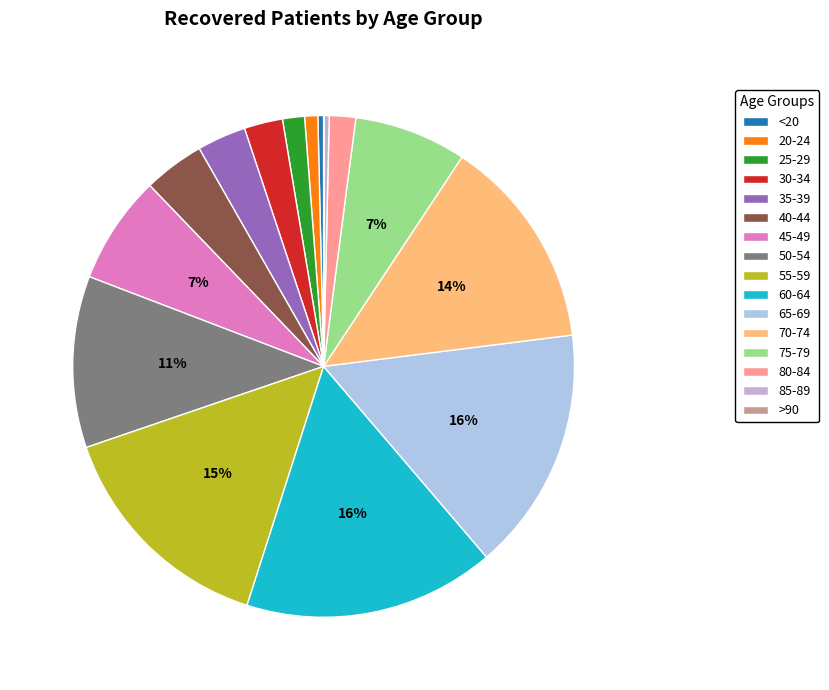

How many slices are in this pie chart?

16